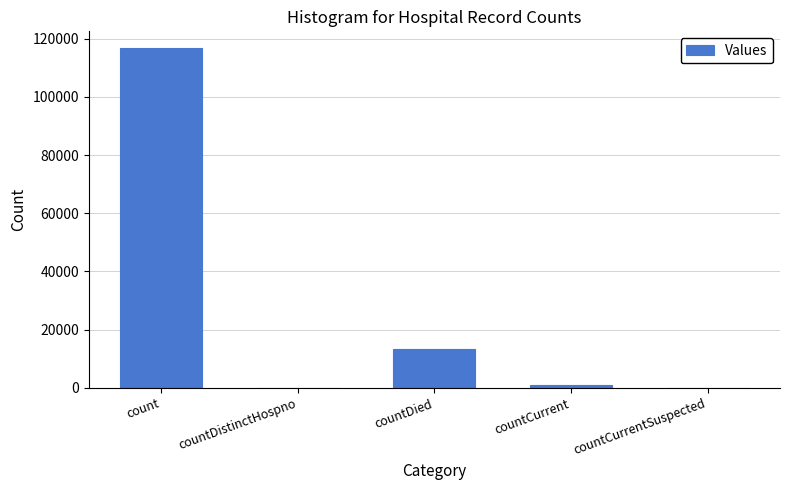

What is the sum of the values at count and countDistinctHospno?

116732